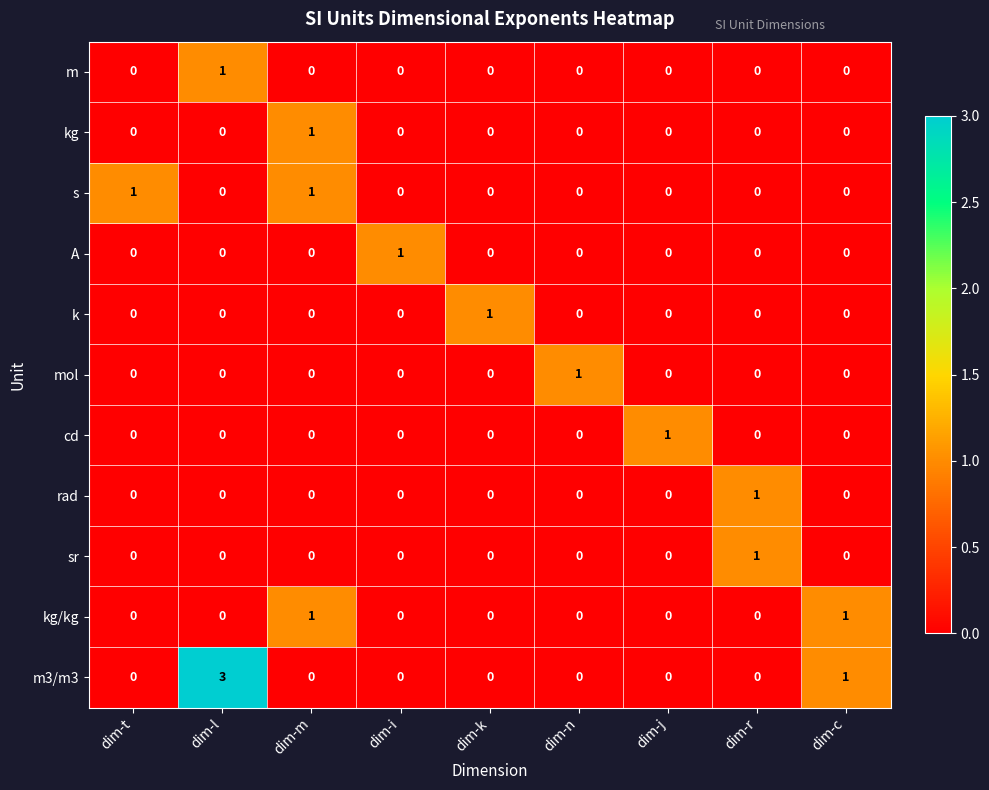

At how many categories does at least one series exceed 0?

9